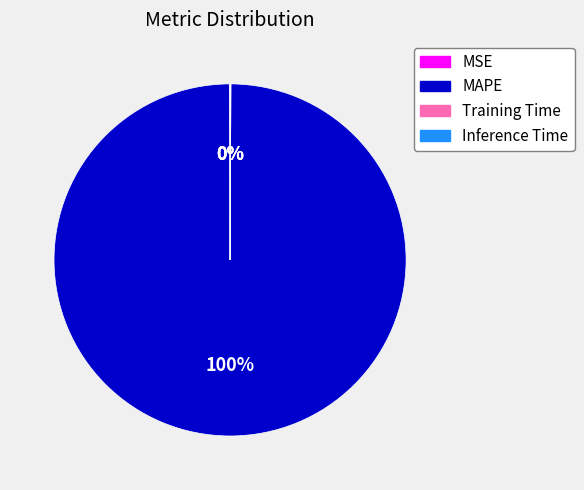

To the nearest percent, what is the average slice percentage?

25%